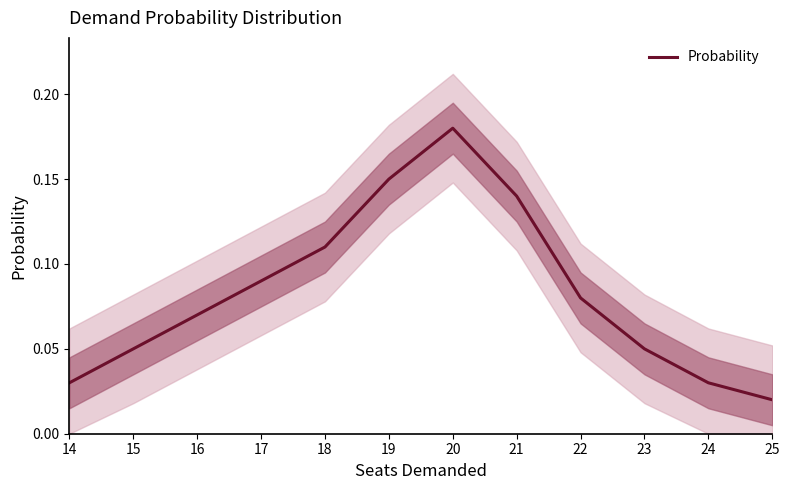

What is the change in value from 15 to 21?

+0.1